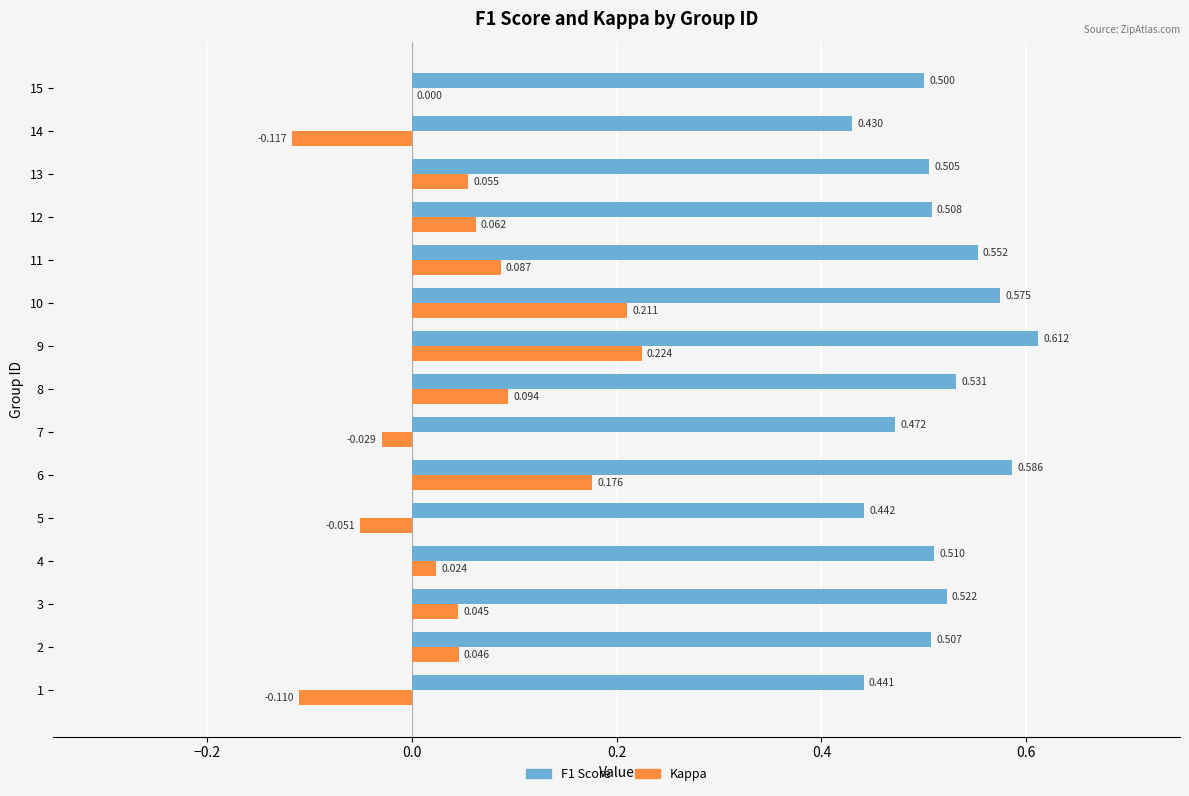

Which label corresponds to the largest value in the chart?

9